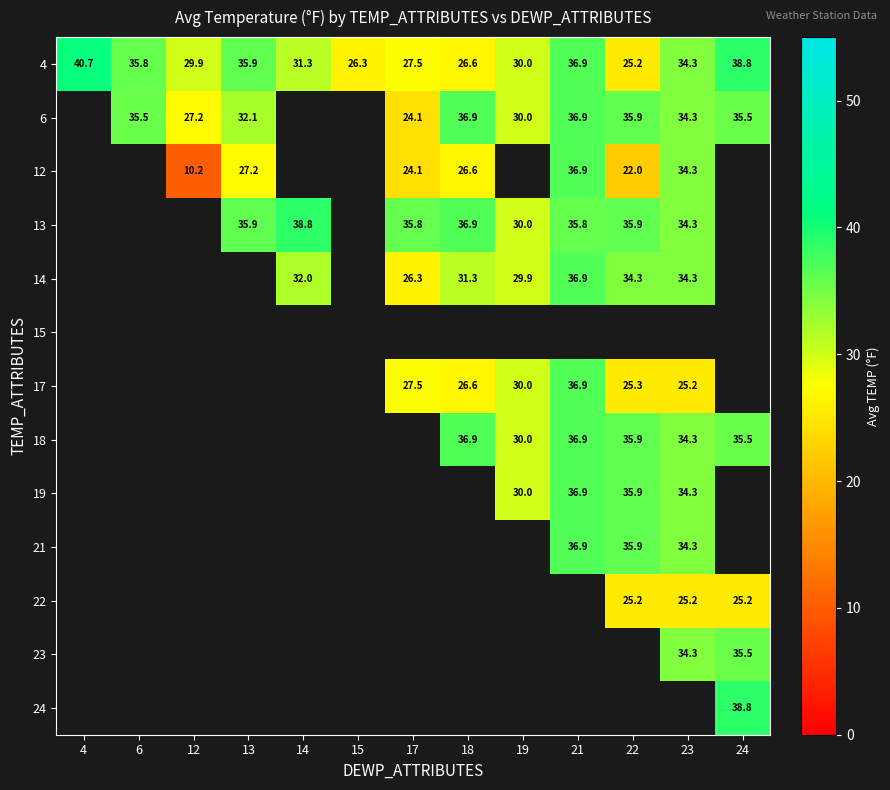

At how many categories does at least one series exceed 16?

13